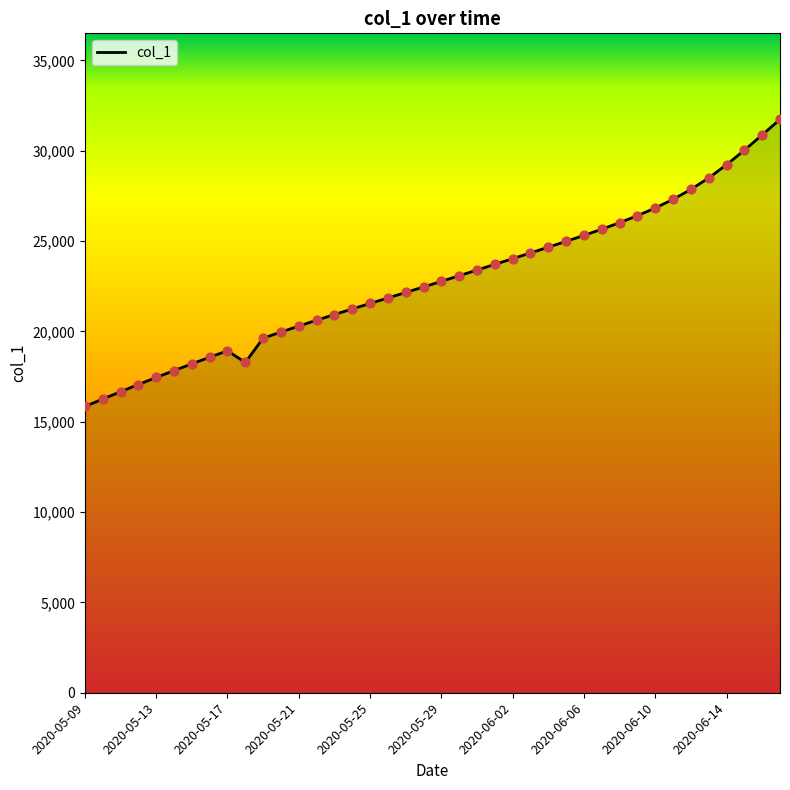

What is the smallest value displayed?

15842.6